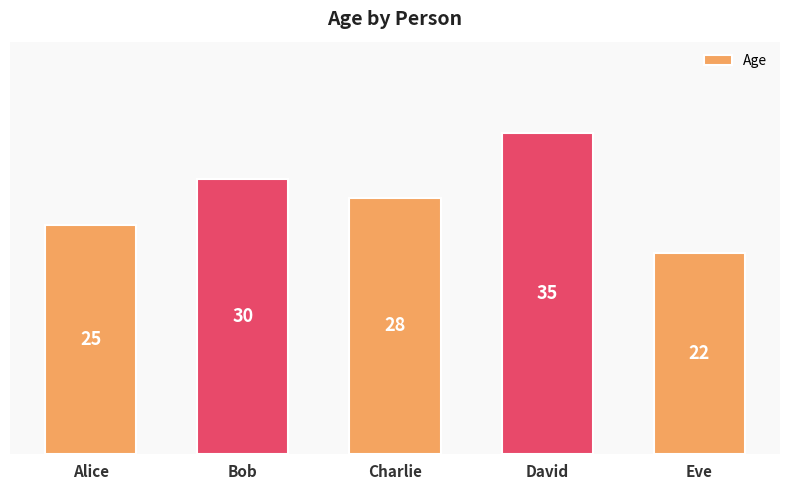

What is the change in value from Bob to David?

+5